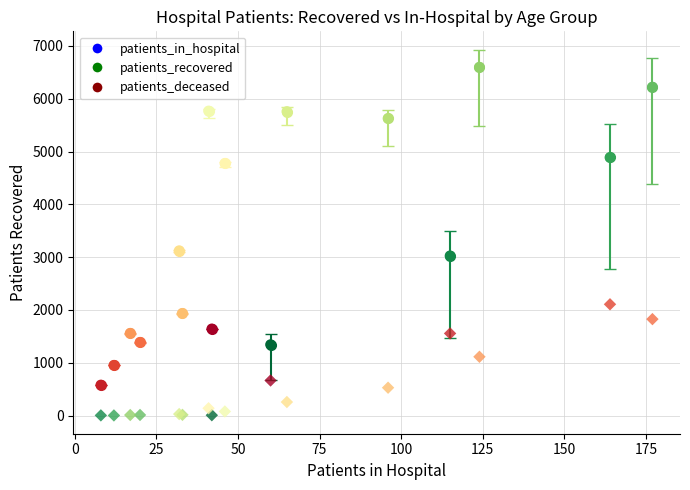

Which series has the largest Y range (max minus min)?

patients_recovered